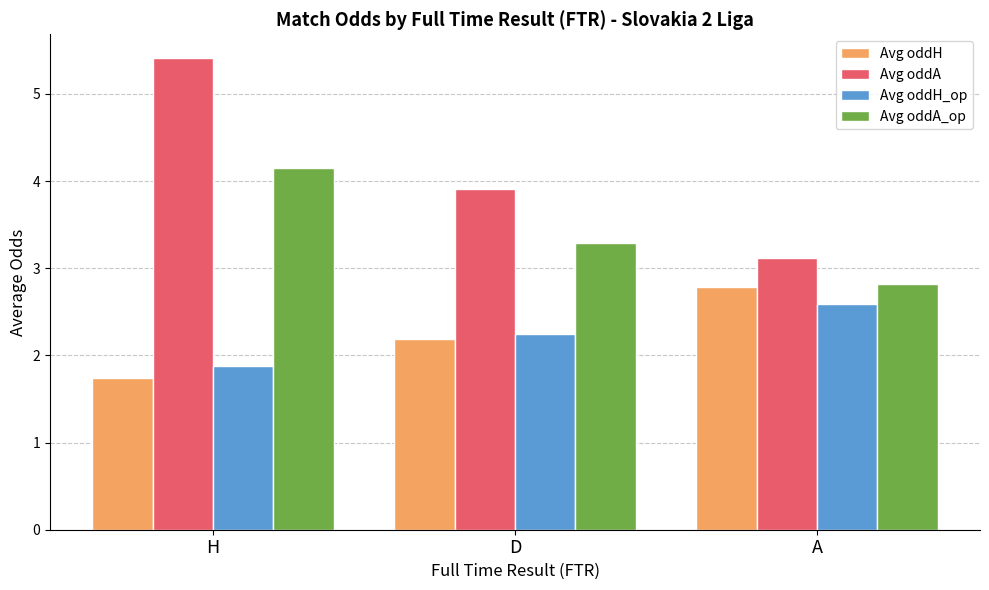

Reading right to left, list all the values displayed in this chart.

Avg oddH: 2.8	2.2	1.7
Avg oddA: 3.1	3.9	5.4
Avg oddH_op: 2.6	2.2	1.9
Avg oddA_op: 2.8	3.3	4.2